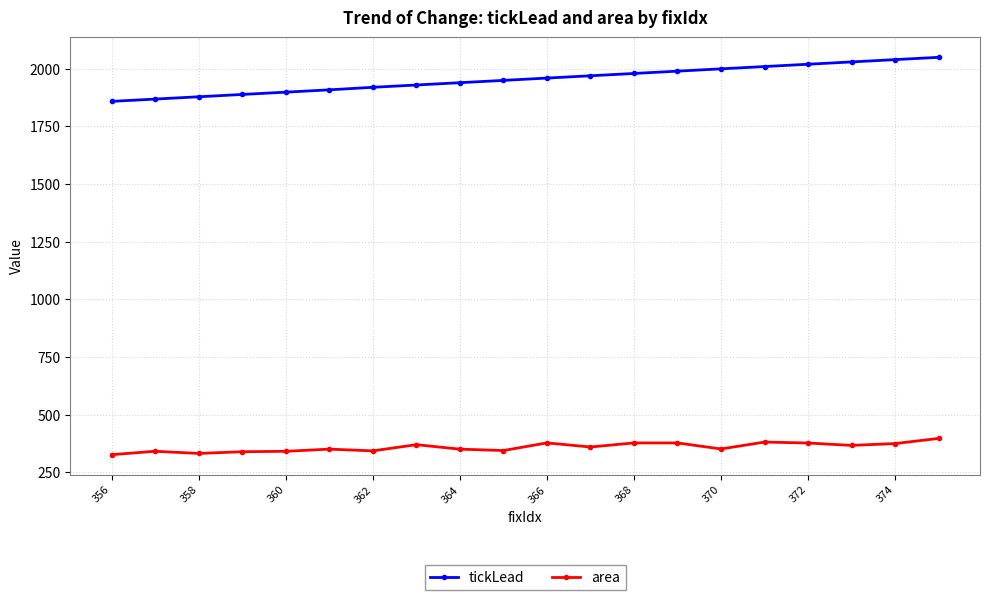

Which series has the largest range (max minus min)?

tickLead